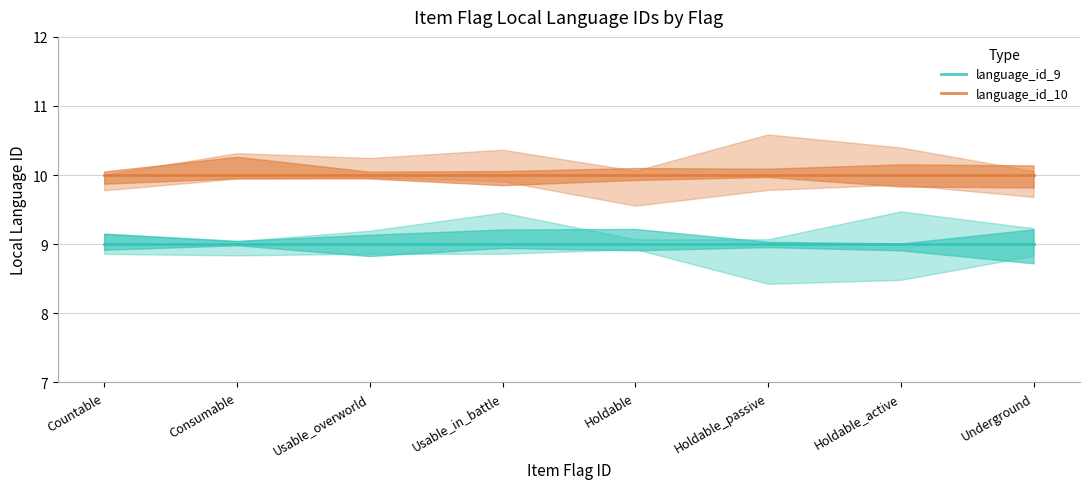

At which label is language_id_9 closest to 9?

Countable